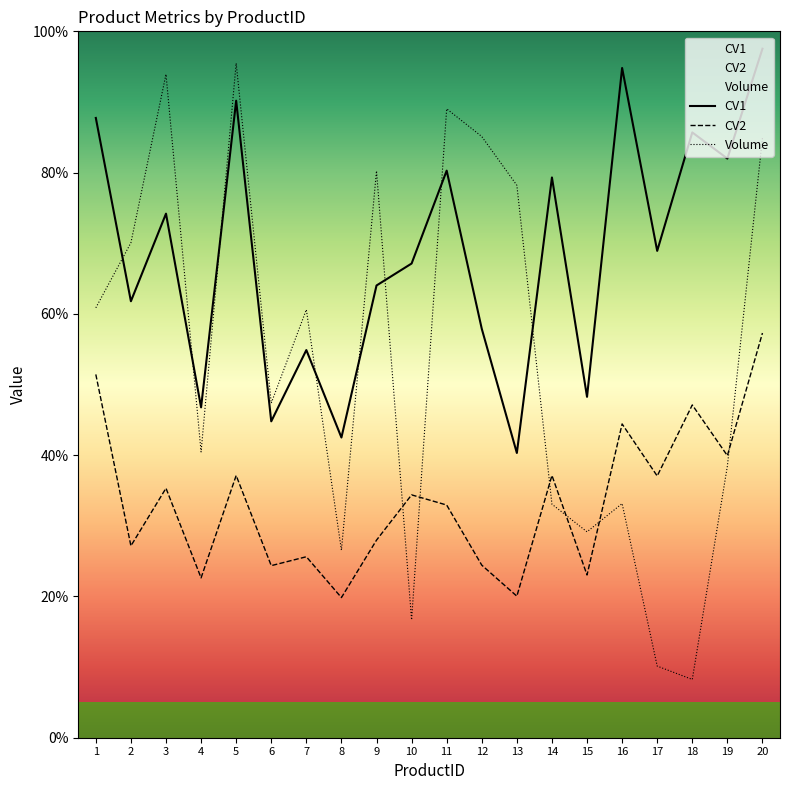

True or false: Volume has more than 0 points higher than both neighbors.

True